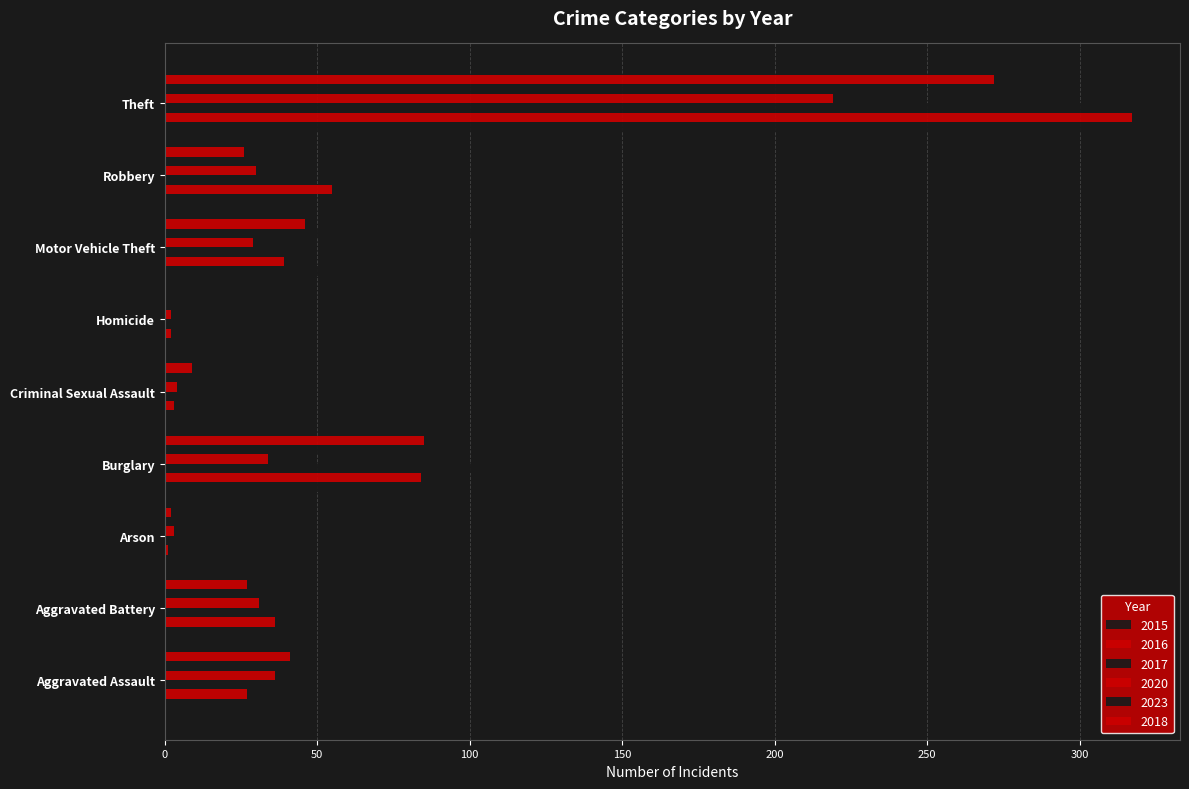

Where is 2023 nearest to the value 125?

Motor Vehicle Theft